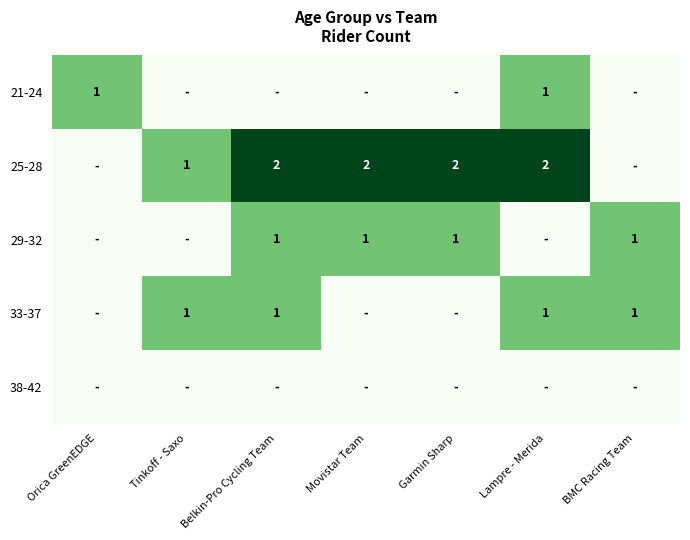

The value of 21-24 at Lampre - Merida is 1. True or false?

True